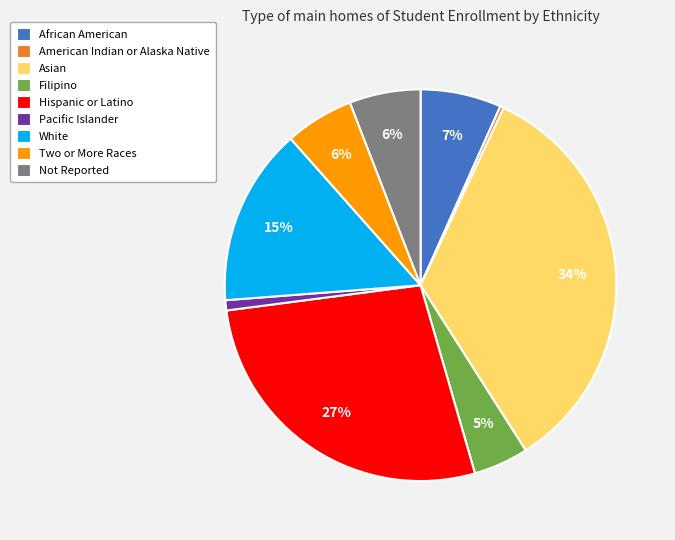

How many slices are in this pie chart?

9